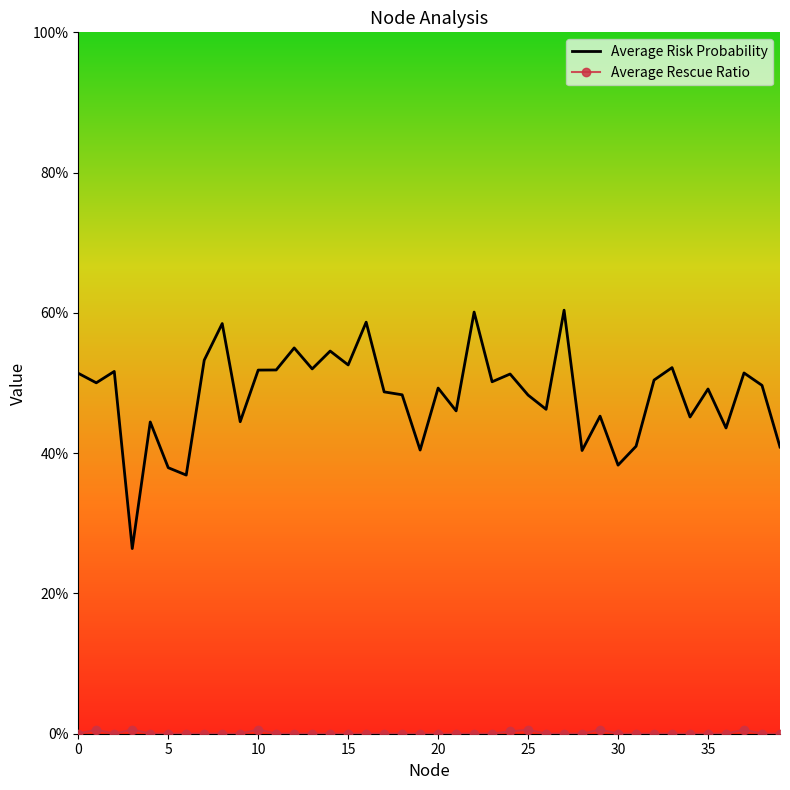

What is the maximum value for Average Risk Probability?

0.6